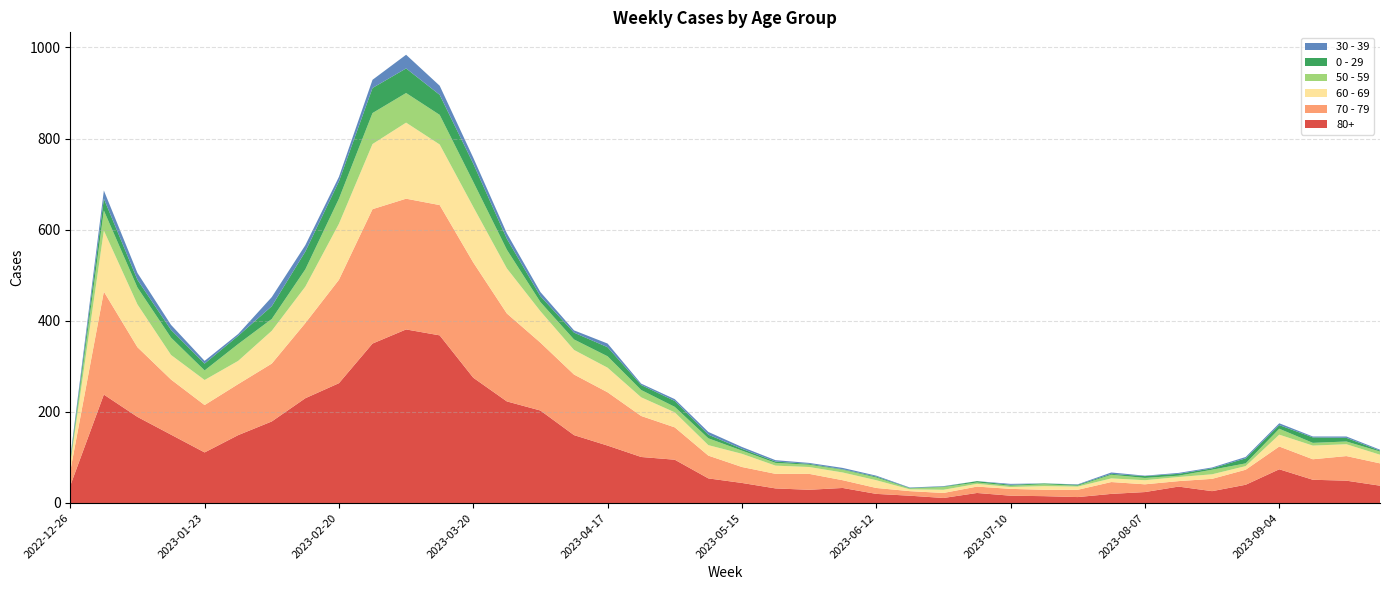

Reading left to right, list all the values displayed in this chart.

80+: 38	238	189	150	111	149	179	230	263	350	381	368	275	223	203	149	126	101	95	54	44	32	29	33	20	16	11	22	16	15	13	20	24	36	26	40	74	51	49	38
70 - 79: 32	226	153	121	104	112	127	165	227	295	287	286	253	193	149	133	117	90	71	50	35	32	35	17	13	10	11	14	15	14	16	26	17	12	27	33	50	45	54	49
60 - 69: 16	134	94	54	55	51	72	80	123	143	167	133	122	99	69	54	54	41	33	23	29	18	15	17	17	4	7	6	4	8	7	8	9	9	10	8	26	30	26	19
50 - 59: 5	44	37	38	21	37	26	38	55	68	65	65	55	41	20	23	25	16	12	15	7	6	5	6	6	2	6	3	3	4	2	8	5	3	10	6	13	6	6	7
0 - 29: 4	26	17	17	15	18	28	39	38	55	54	44	40	24	13	15	20	11	13	8	4	3	2	1	2	1	1	3	2	2	2	2	4	4	3	11	8	12	8	2
30 - 39: 5	18	15	11	6	4	20	14	10	18	30	20	13	12	9	5	8	3	4	6	4	3	2	3	2	1	1	0	2	0	1	3	1	2	2	3	4	2	3	2